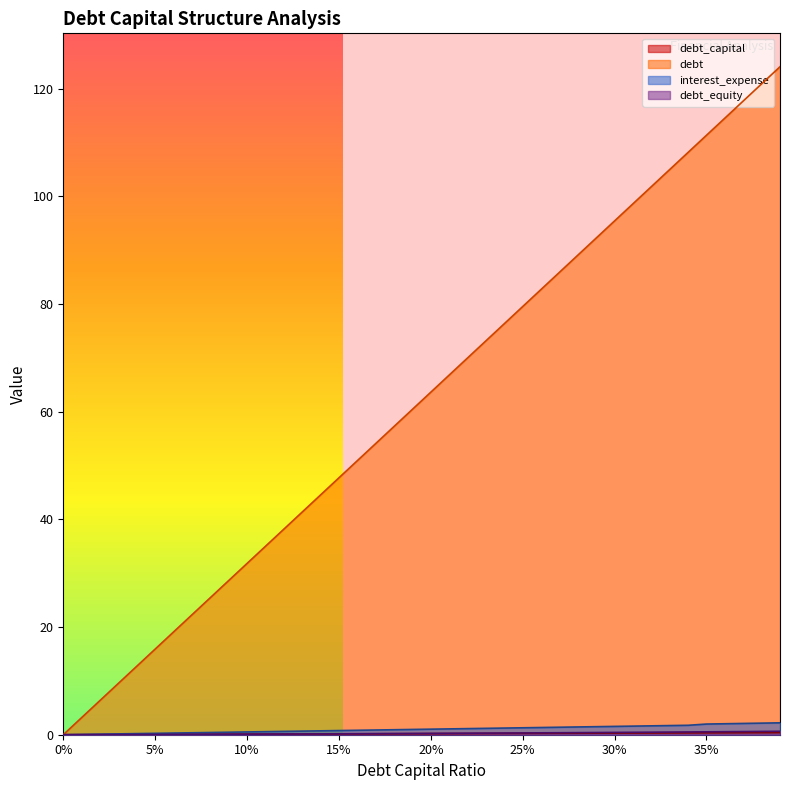

The interest_expense series shows 1.8 at 0.21. True or false?

False